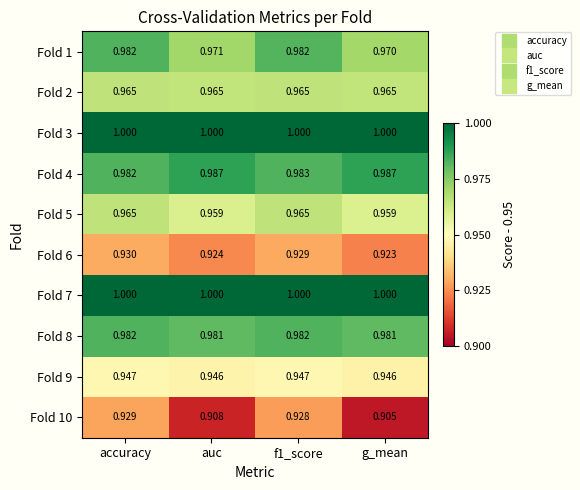

Is the value of Fold 9 at auc greater than the value of Fold 5 at f1_score?

No